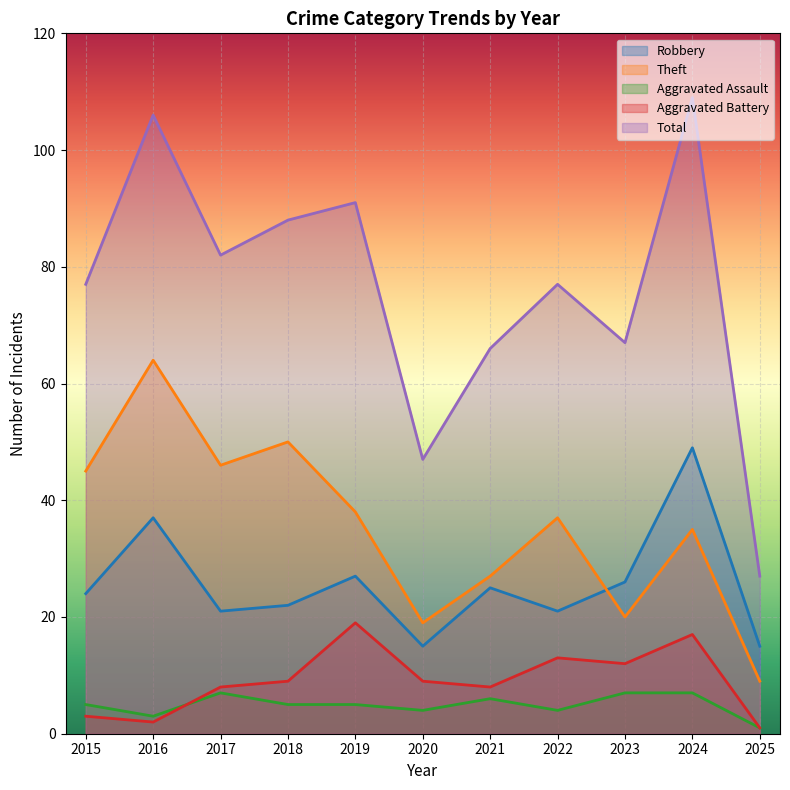

Rank the series at 2019 from highest to lowest value.

Total, Theft, Robbery, Aggravated Battery, Aggravated Assault